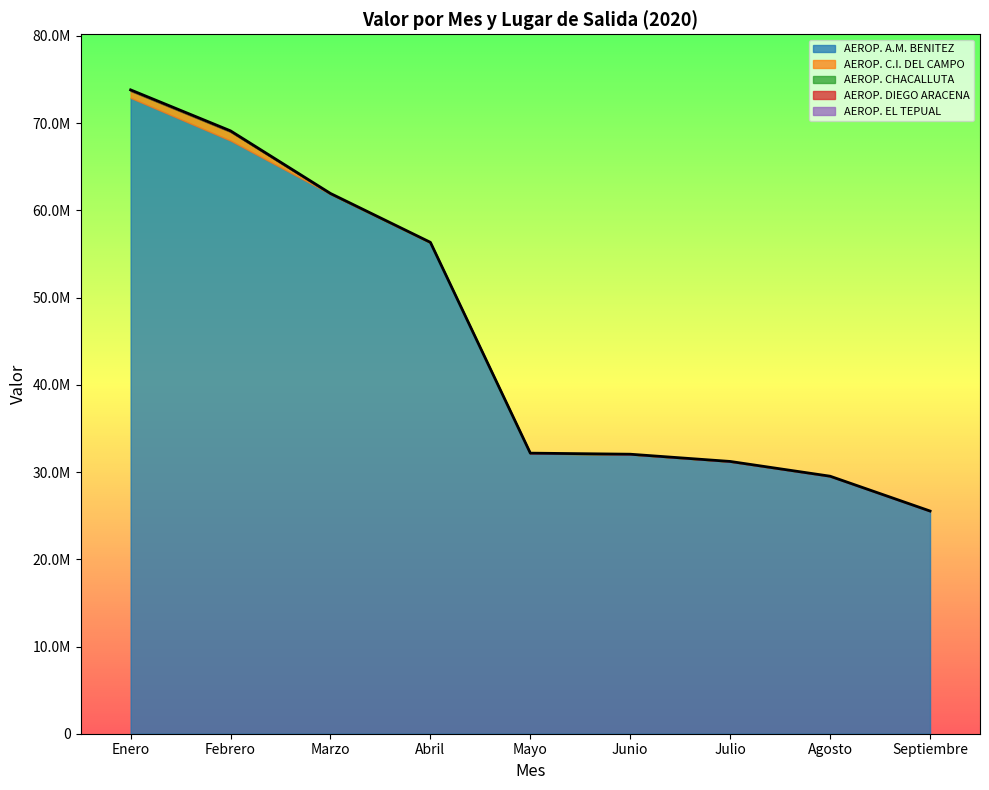

Where is the first local minimum for AEROP. CHACALLUTA?

Marzo